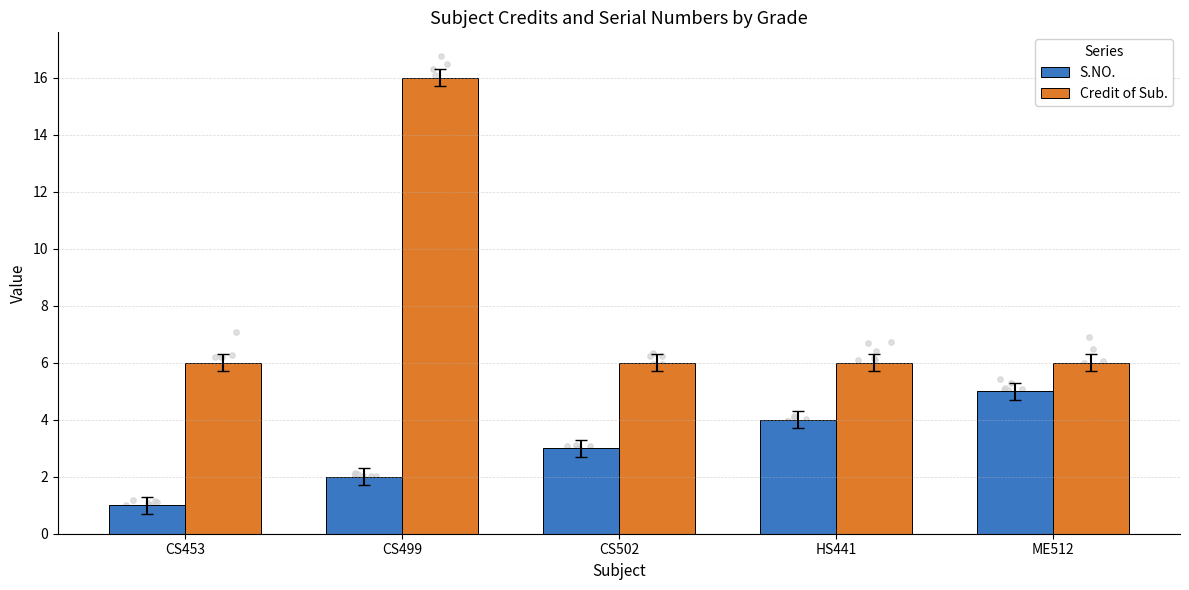

Which series has the widest spread of Y values?

Credit of Sub.